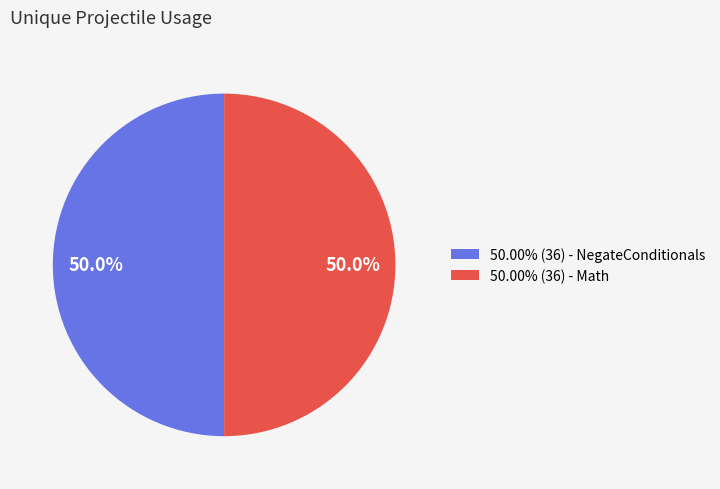

What percentage do 50.00% (36) - NegateConditionals and 50.00% (36) - Math together represent?

100.0%